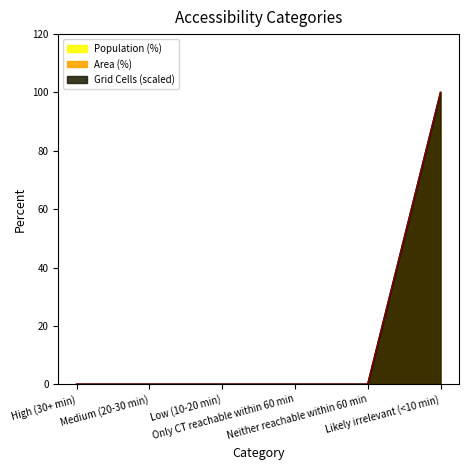

At which label is Area (%) closest to 50?

High (30+ min)